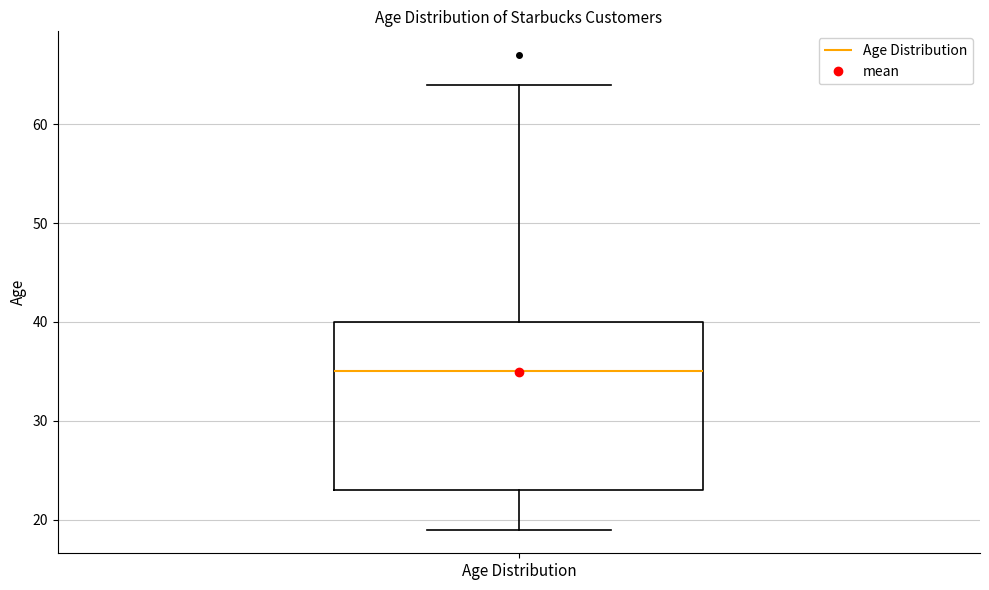

Transcribe this box plot: give where the median line is, the range the box spans, and where the two whiskers end, as read against the y-axis. The values are not printed on the chart, so give them approximately, as read against the axis.

median 35, box 23 to 40, whiskers 19 to 64